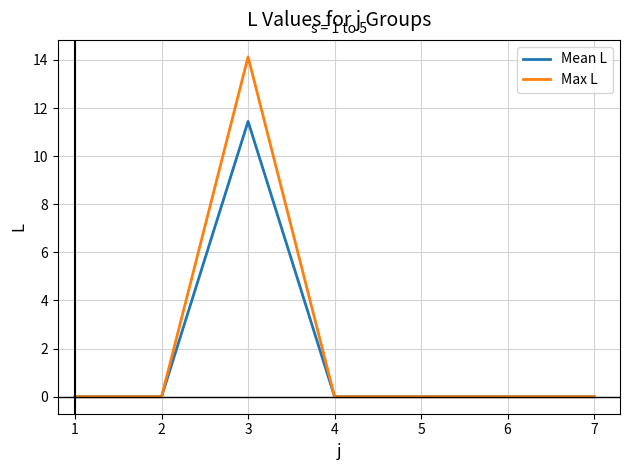

Which series has the largest range (max minus min)?

Max L